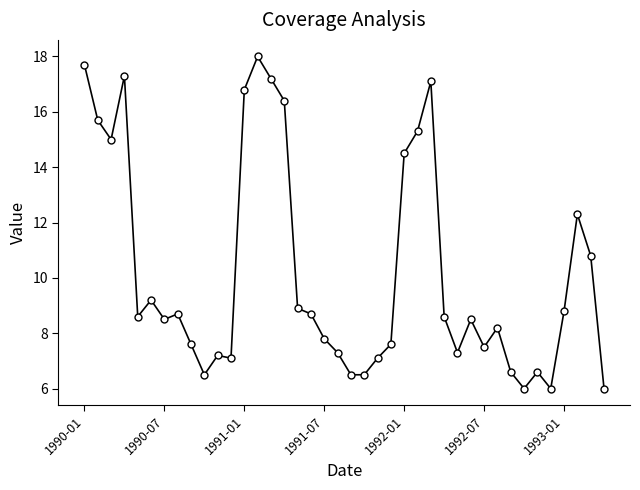

What is the maximum value shown in the chart?

18.0